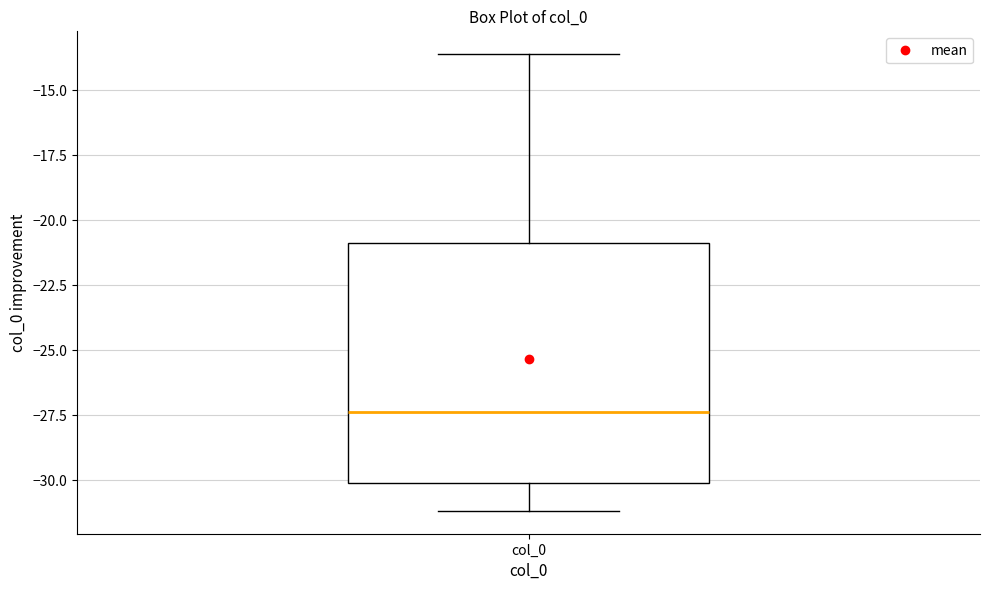

Transcribe this box plot: give where the median line is, the range the box spans, and where the two whiskers end, as read against the y-axis. The values are not printed on the chart, so give them approximately, as read against the axis.

median -27.5, box -30.0 to -21.0, whiskers -31.0 to -13.5